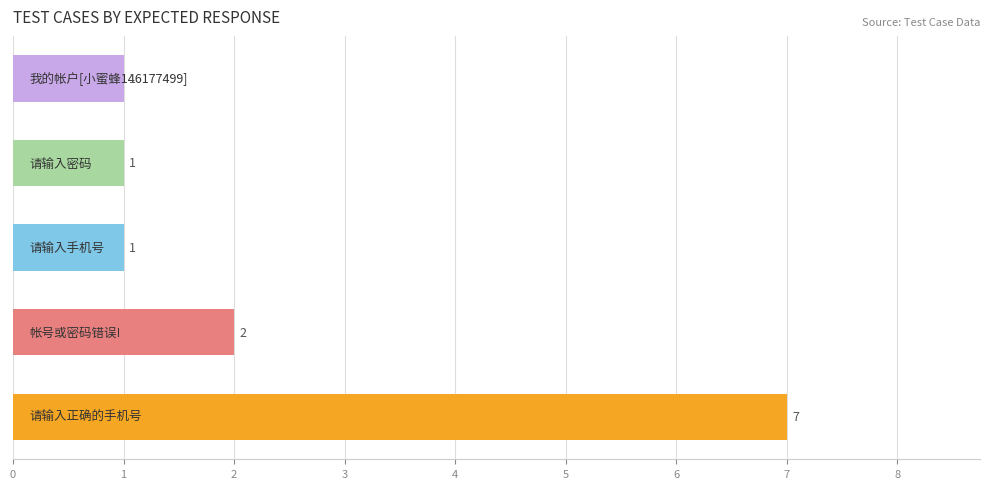

What is the difference between the second highest and minimum values?

1